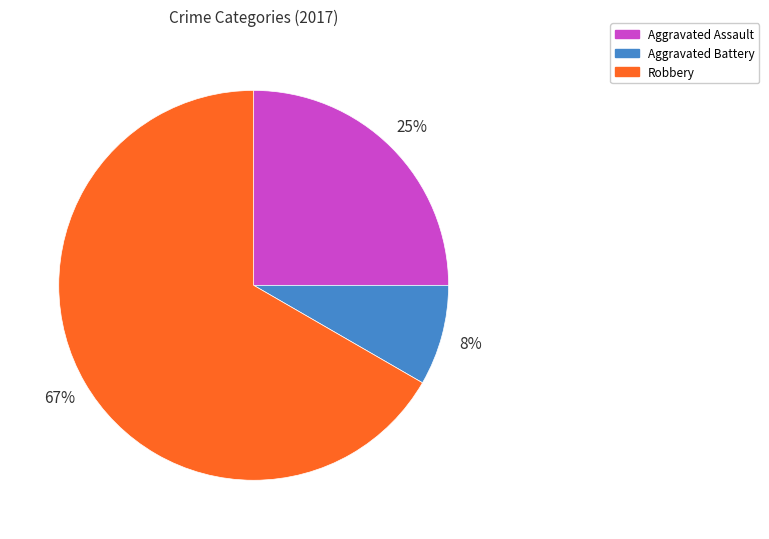

Is there a majority slice in this chart?

Yes